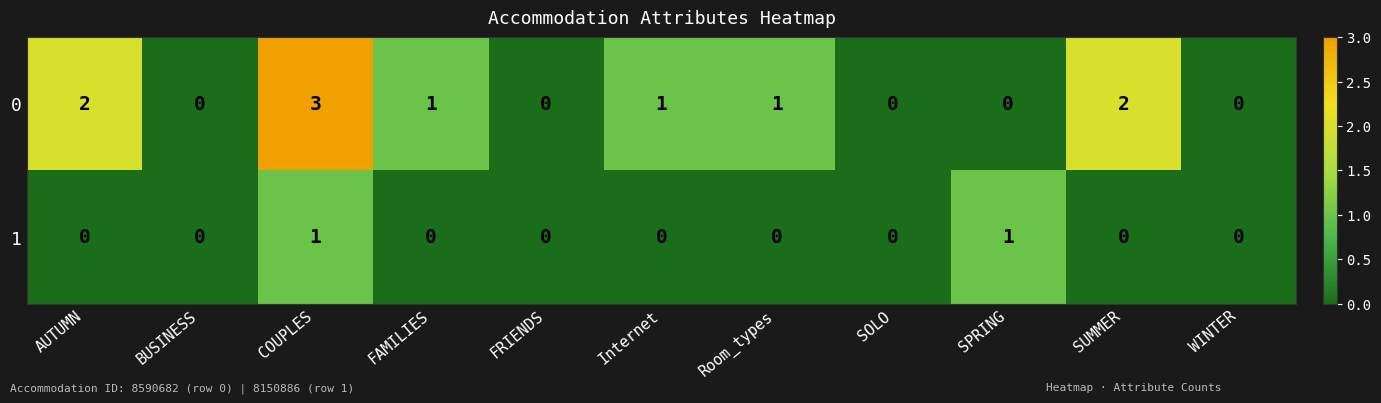

How many positive values does the 1 series have?

2